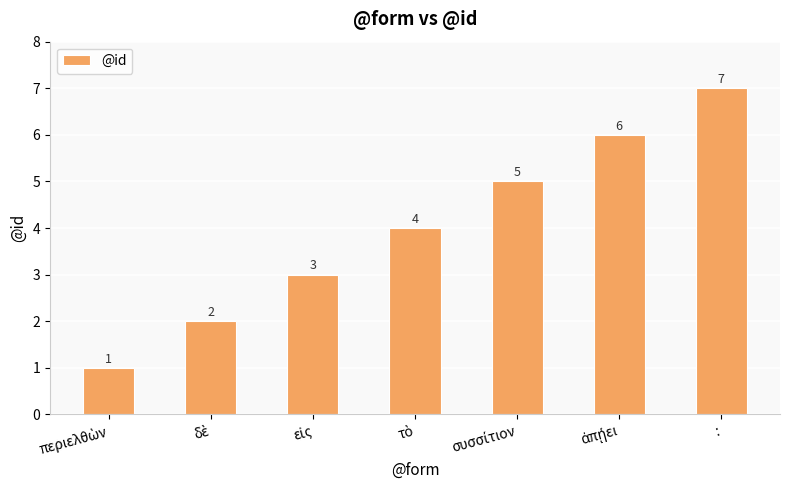

What is the difference between the second highest and second lowest values?

4